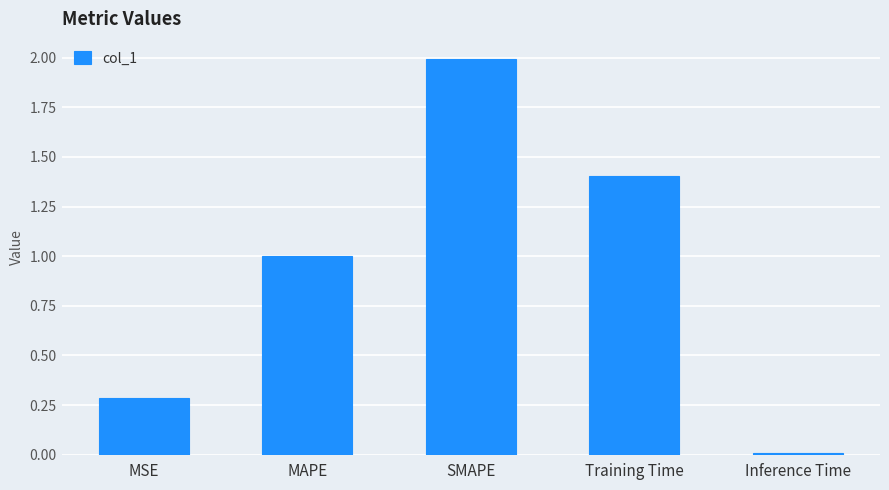

What is the maximum value shown in the chart?

2.0